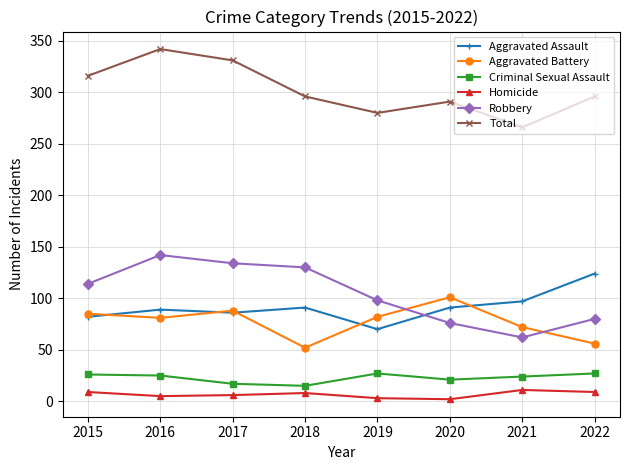

Does the chart have visible grid lines?

Yes